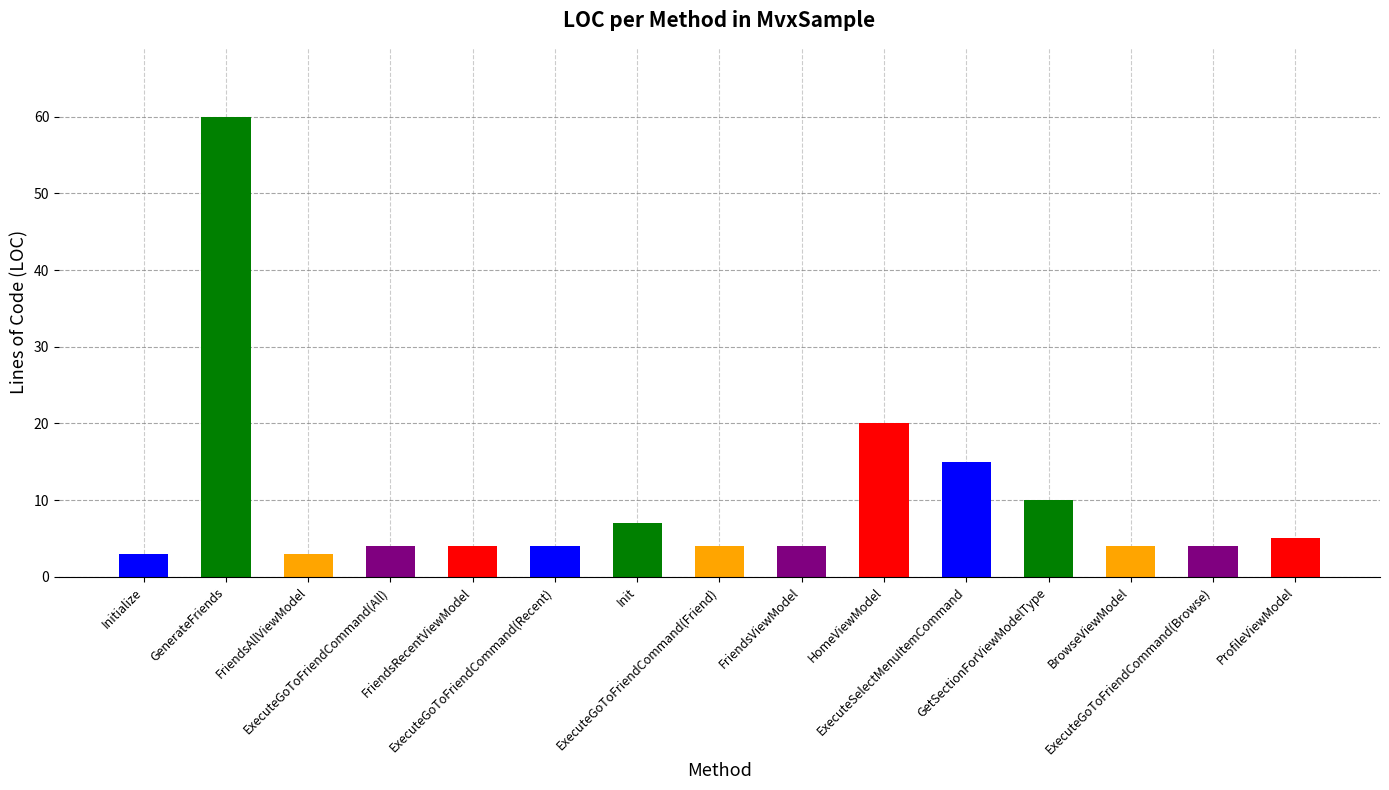

What is the approximate value at HomeViewModel, to the nearest 5?

20